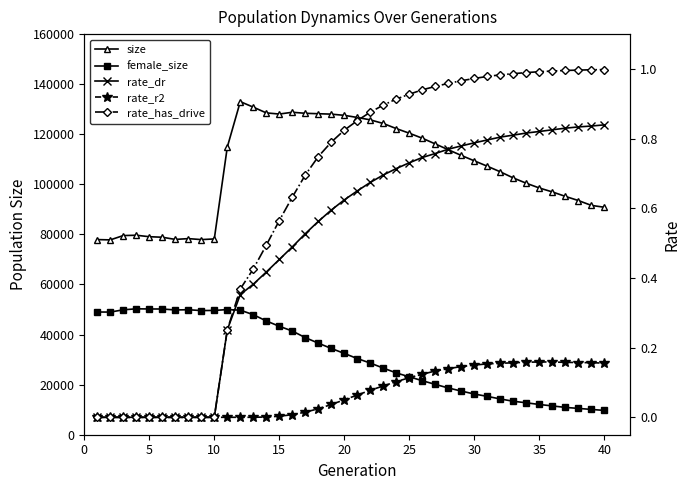

How many lines are shown in the chart?

5